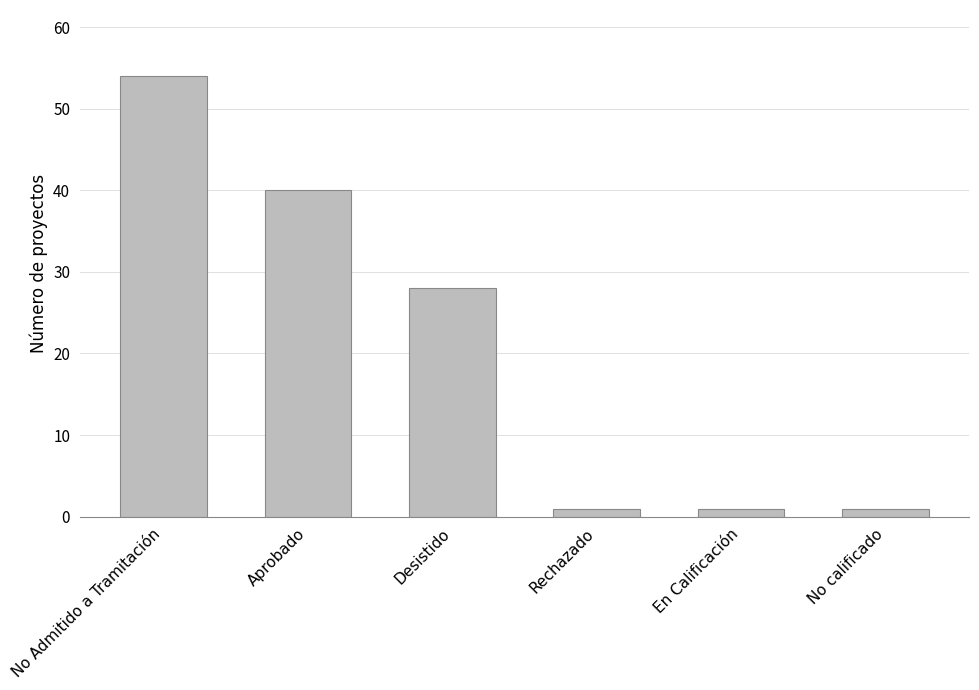

What position from the right is Desistido?

4